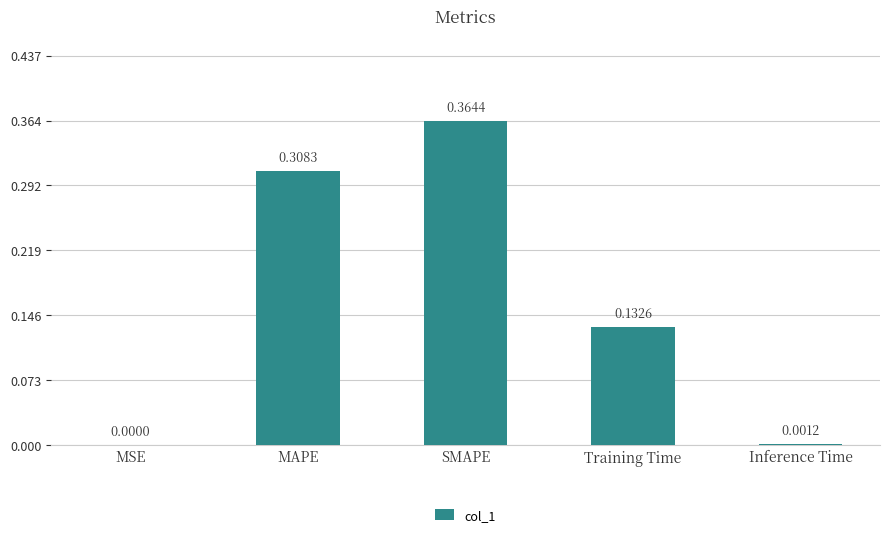

Which has a higher value, SMAPE or Inference Time?

SMAPE